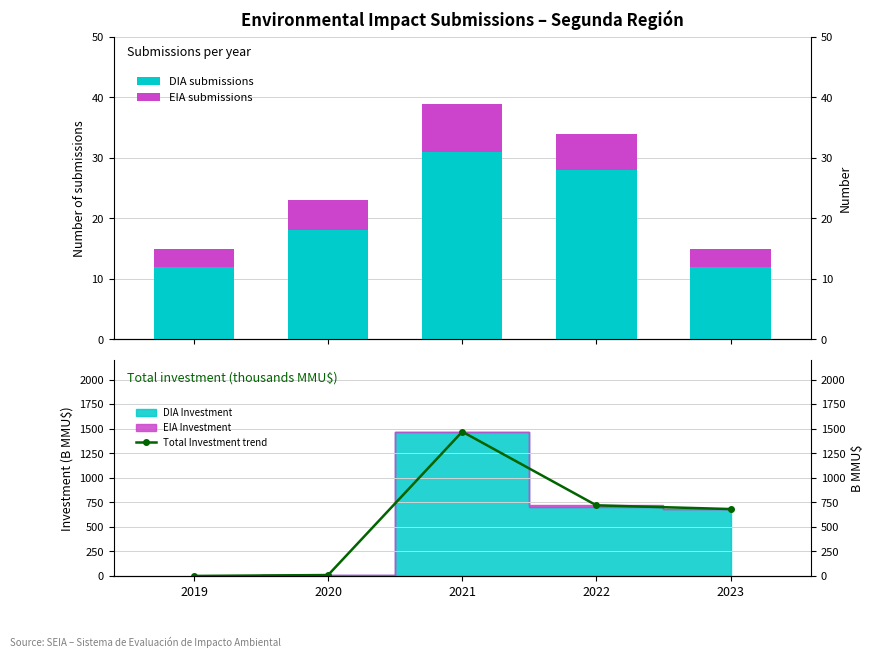

Which series has the largest total across all categories?

Total Investment trend